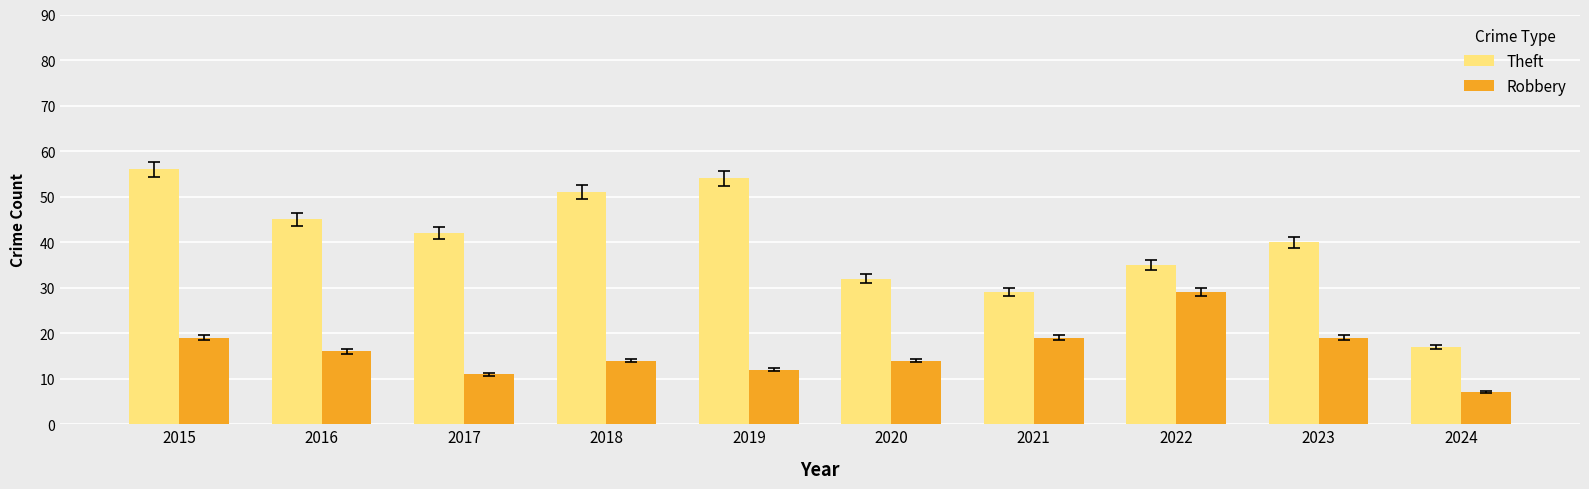

Which series has the widest spread of values?

Theft